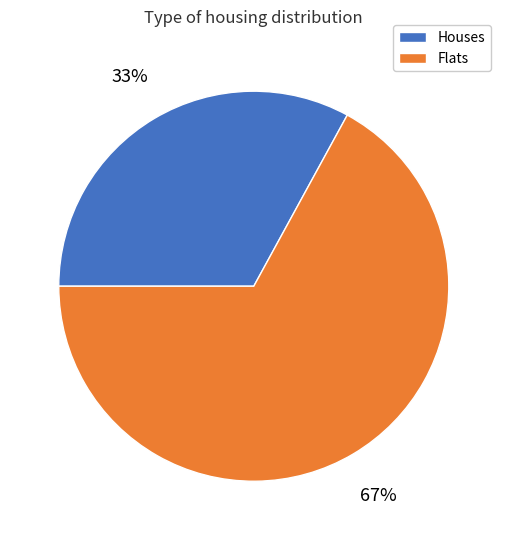

To the nearest percent, what is the difference between the largest and smallest slice percentages?

34%